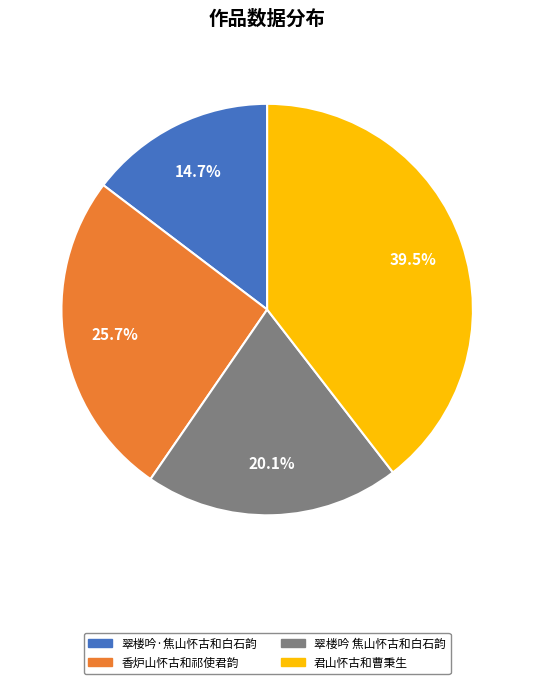

Which category has the smallest portion of the pie?

翠楼吟·焦山怀古和白石韵